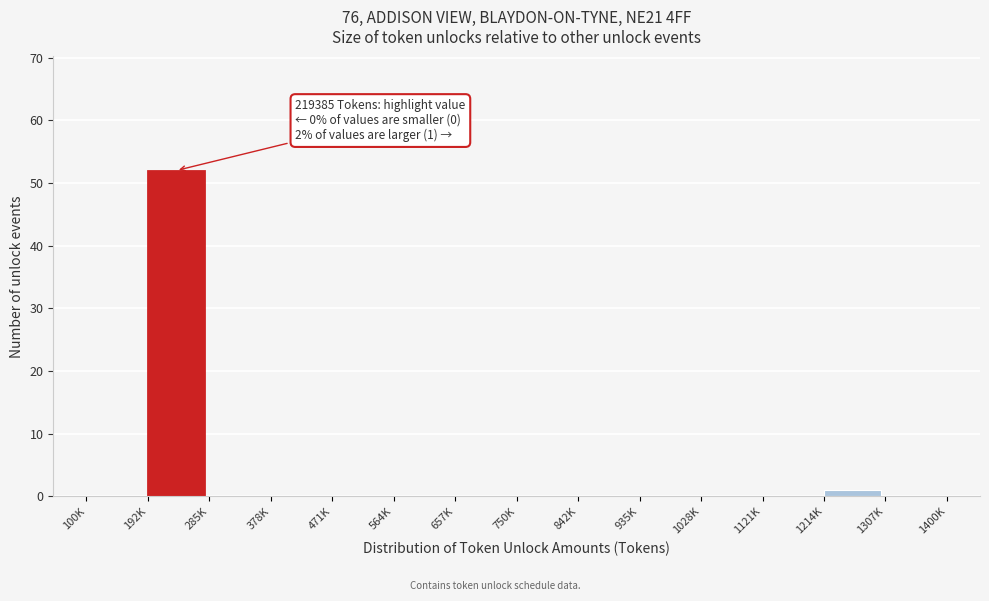

Reading left to right, what are all the values shown in this chart?

100K=0	192K=52	285K=0	378K=0	471K=0	564K=0	657K=0	750K=0	842K=0	935K=0	1028K=0	1121K=0	1214K=1	1307K=0